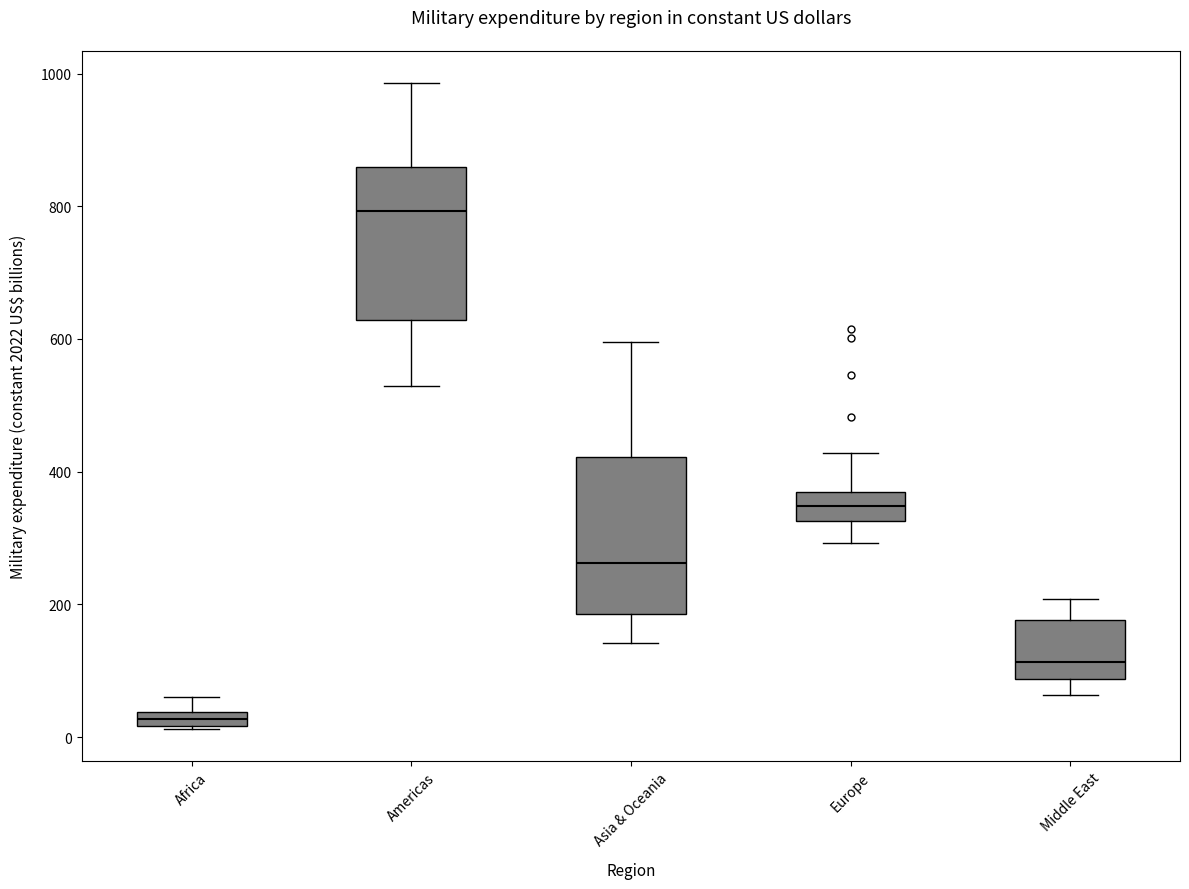

Where is the upper edge of the box for Middle East on the y-axis? The values are not printed on the chart, so give them approximately, as read against the axis.

180